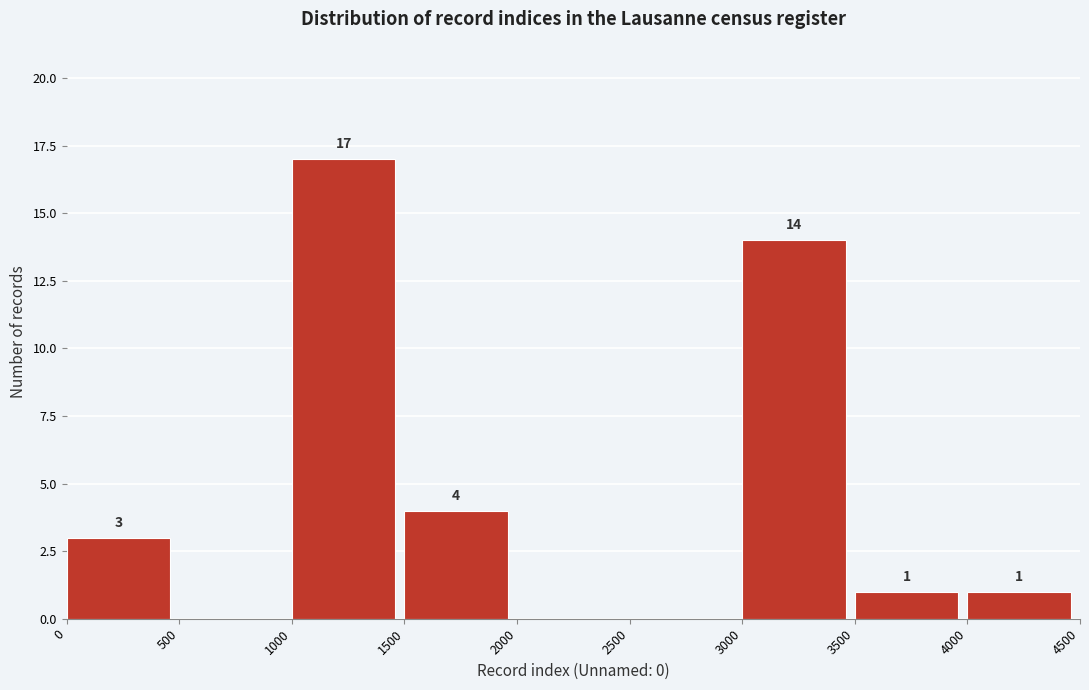

Which range on the x-axis has the tallest bar?

1000 to 1500